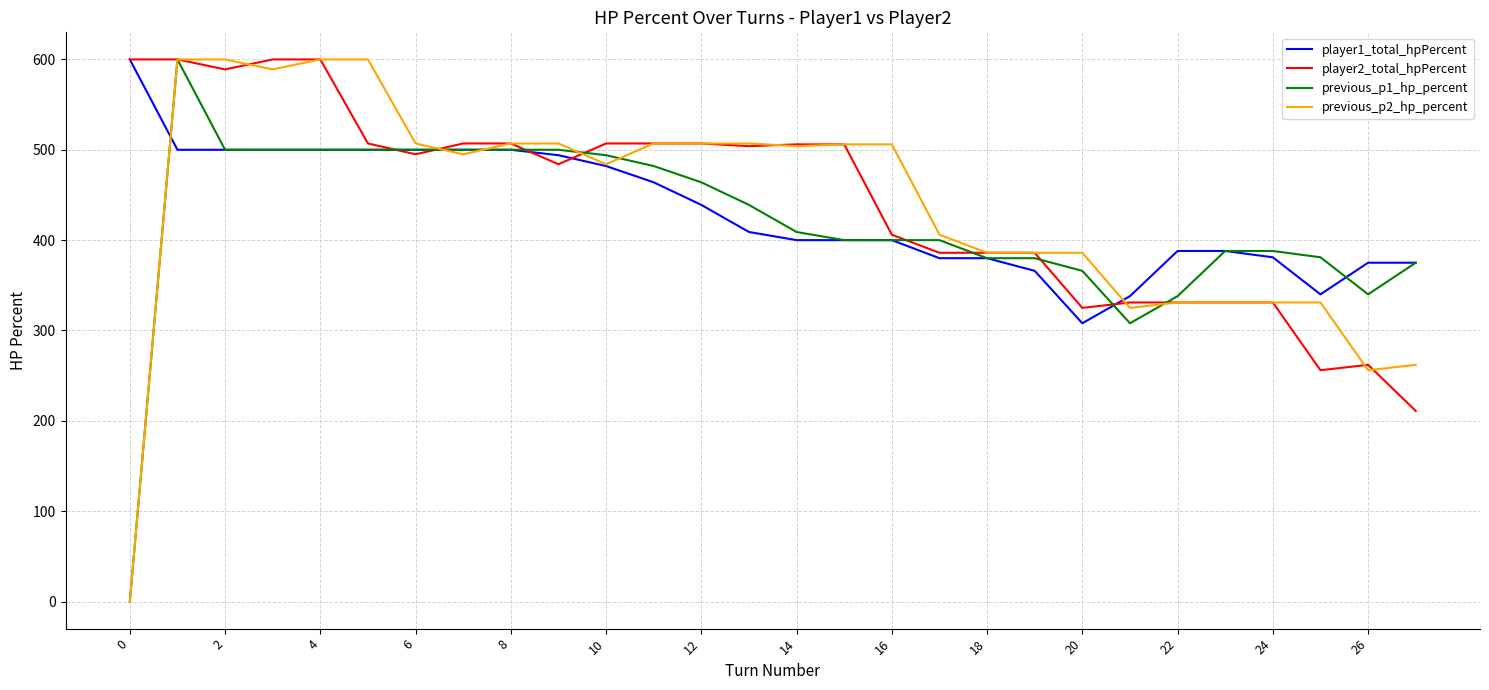

What is the difference between the second highest and minimum values in the previous_p1_hp_percent series?

500